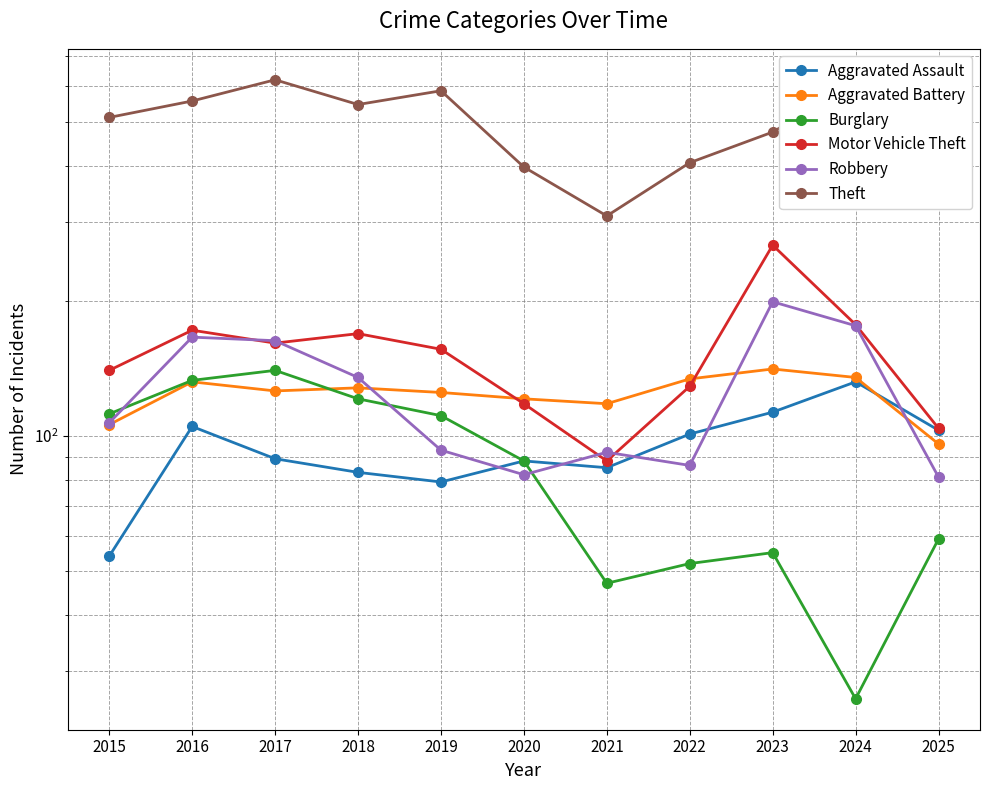

At 2017, list the series in order from smallest to largest.

Aggravated Assault, Aggravated Battery, Burglary, Motor Vehicle Theft, Robbery, Theft